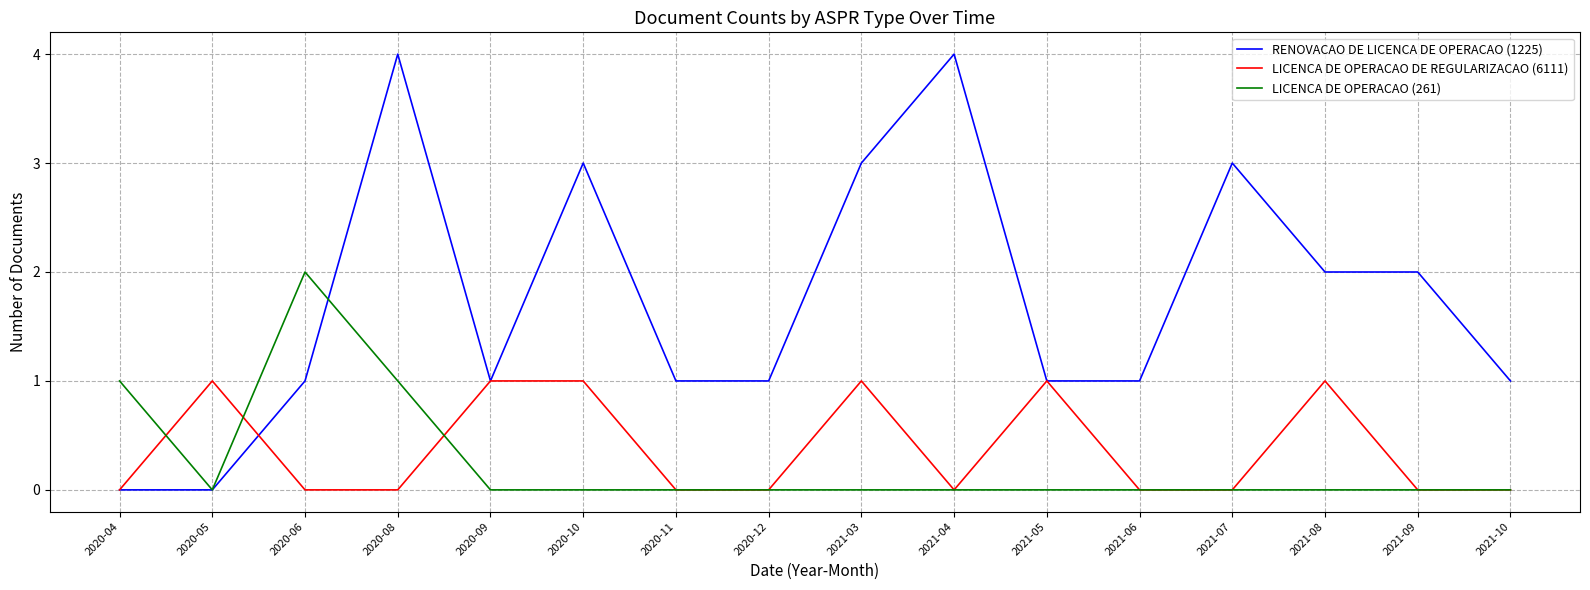

Is the value of LICENCA DE OPERACAO DE REGULARIZACAO (6111) at 2021-03 greater than the value of RENOVACAO DE LICENCA DE OPERACAO (1225) at 2020-04?

Yes